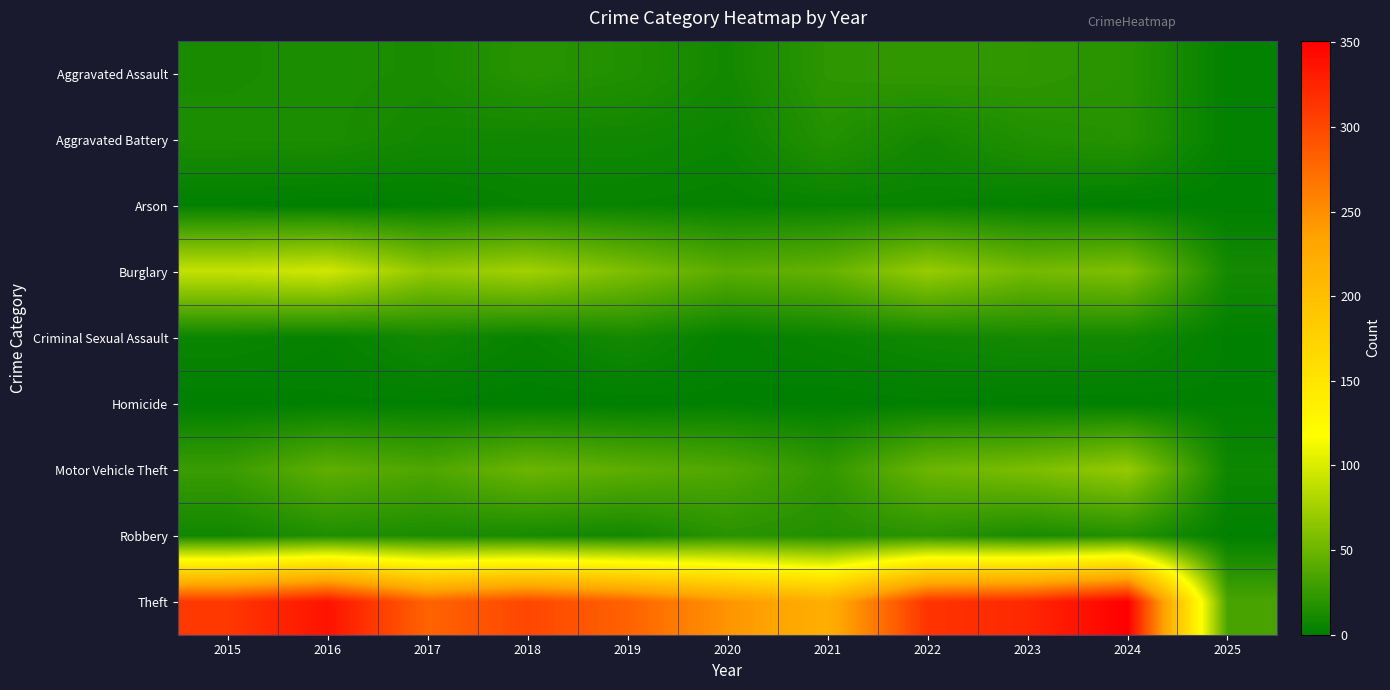

Between 2018 and 2021, which is larger?

2021